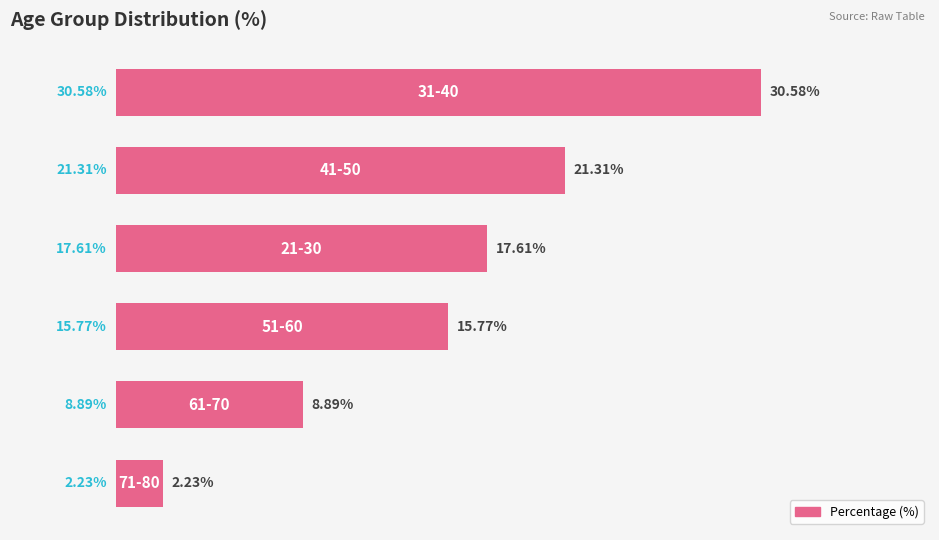

What is the average value?

16.1